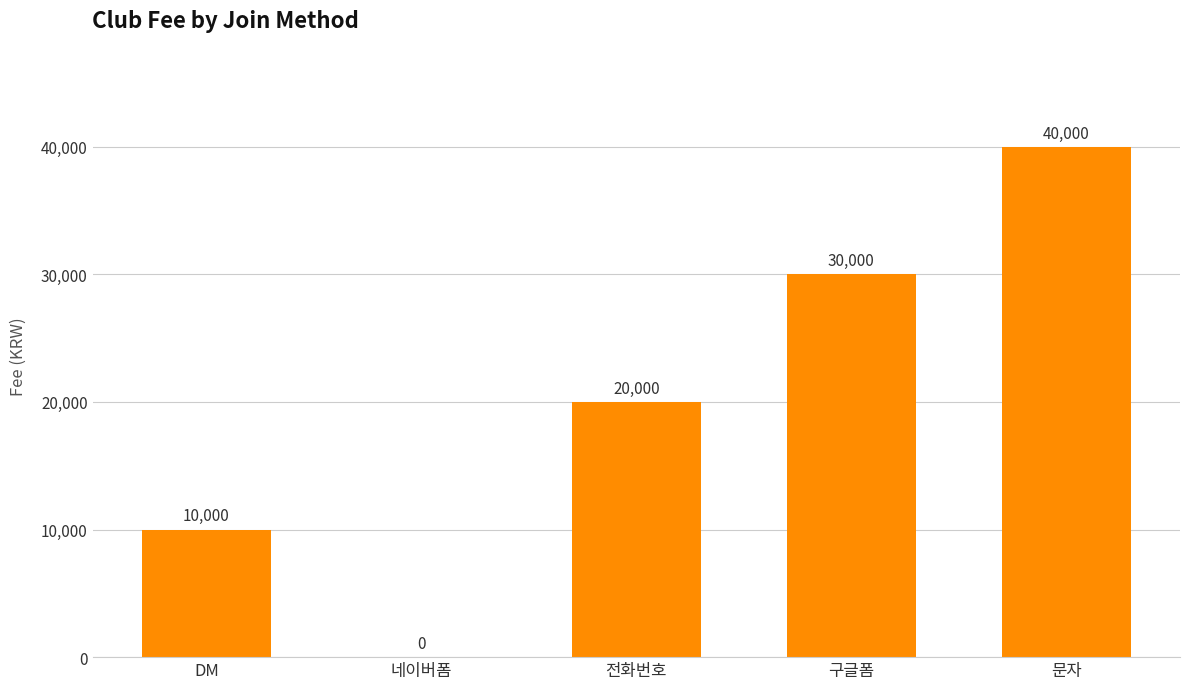

The chart shows a value of 0 at 네이버폼. True or false?

True